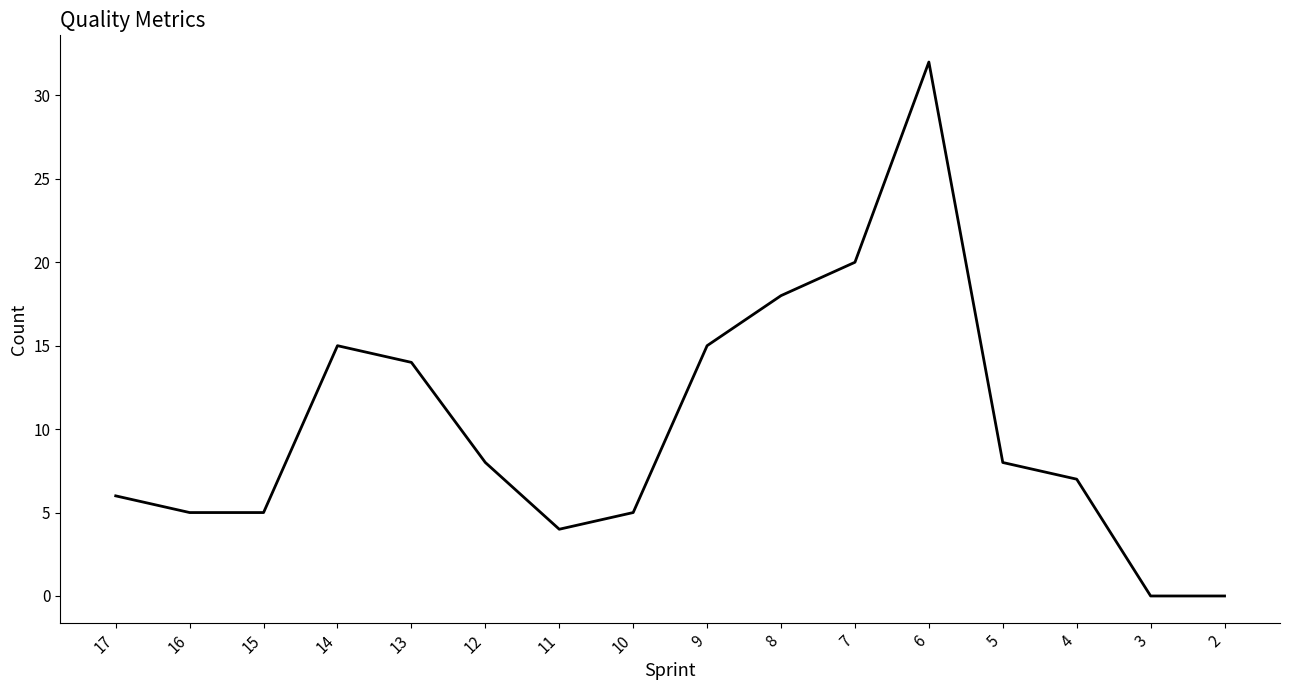

What is the greatest value displayed?

32